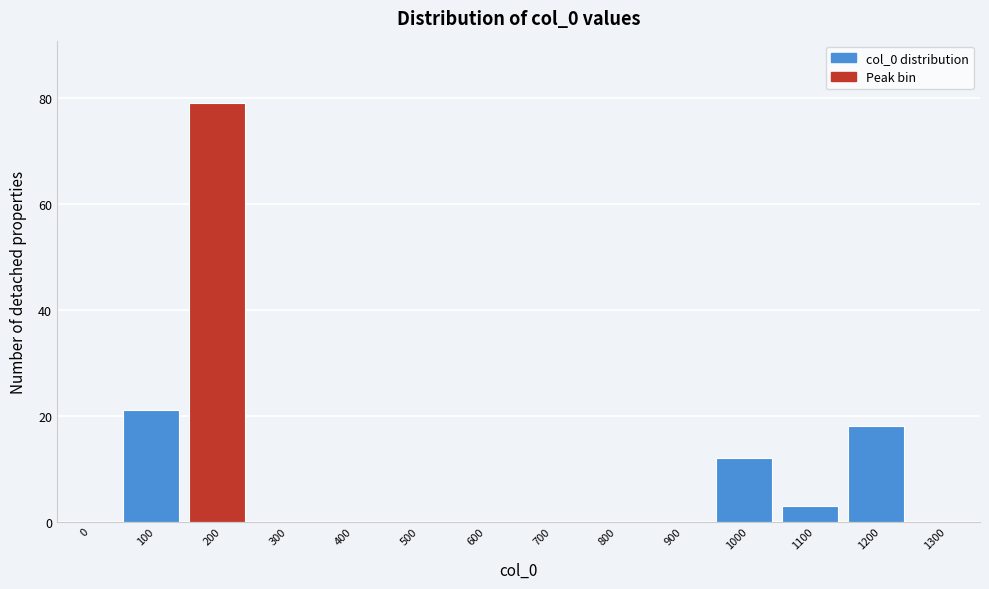

Reading right to left, extract all data points from this chart.

1300=0	1200=18	1100=3	1000=12	900=0	800=0	700=0	600=0	500=0	400=0	300=0	200=79	100=21	0=0